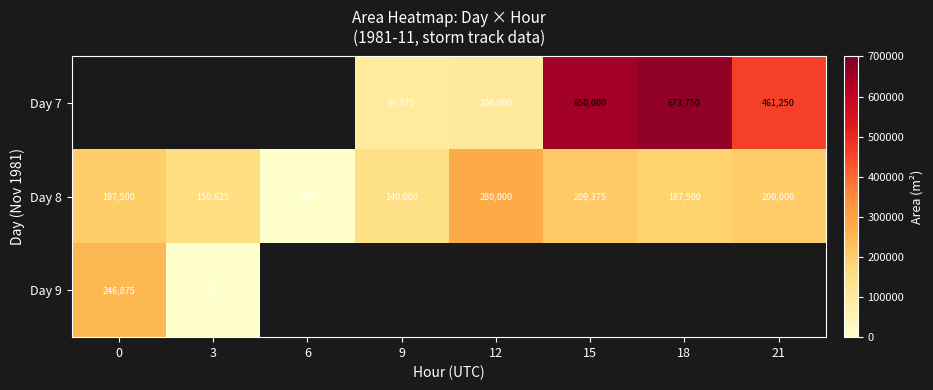

The Day 8 series shows 229072 at 9. True or false?

False